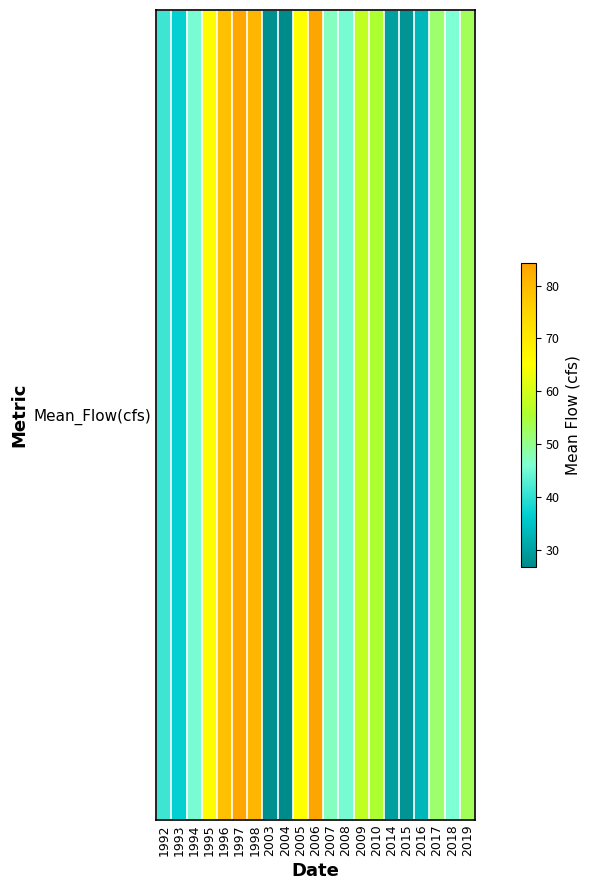

Rank the categories by value from lowest to highest.

2004, 2003, 2015, 2014, 2016, 1993, 1992, 2008, 1994, 2018, 2007, 2017, 2019, 2010, 2009, 2005, 1995, 1996, 1998, 1997, 2006